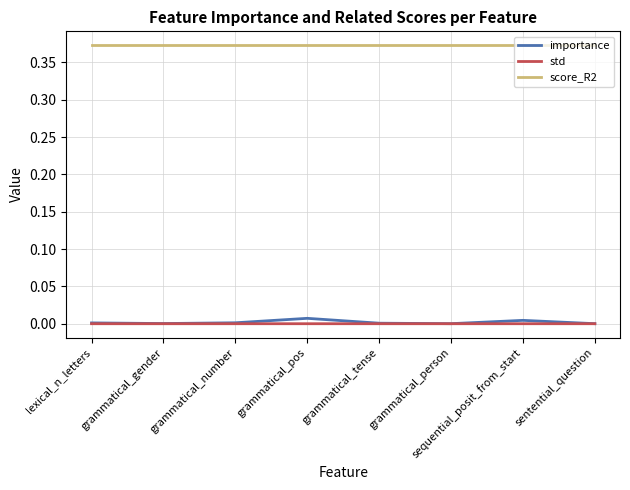

True or false: std and score_R2 intersect in this chart.

False